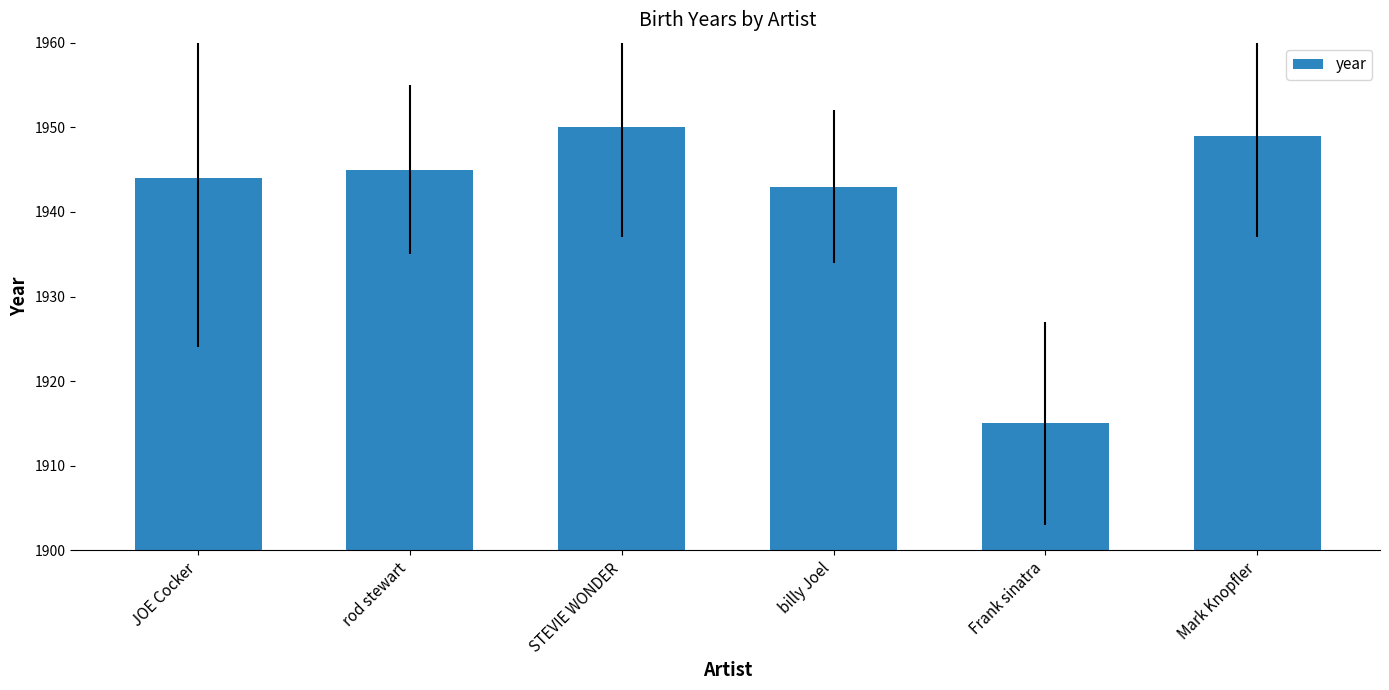

Is it true that the value at Mark Knopfler is 562?

False